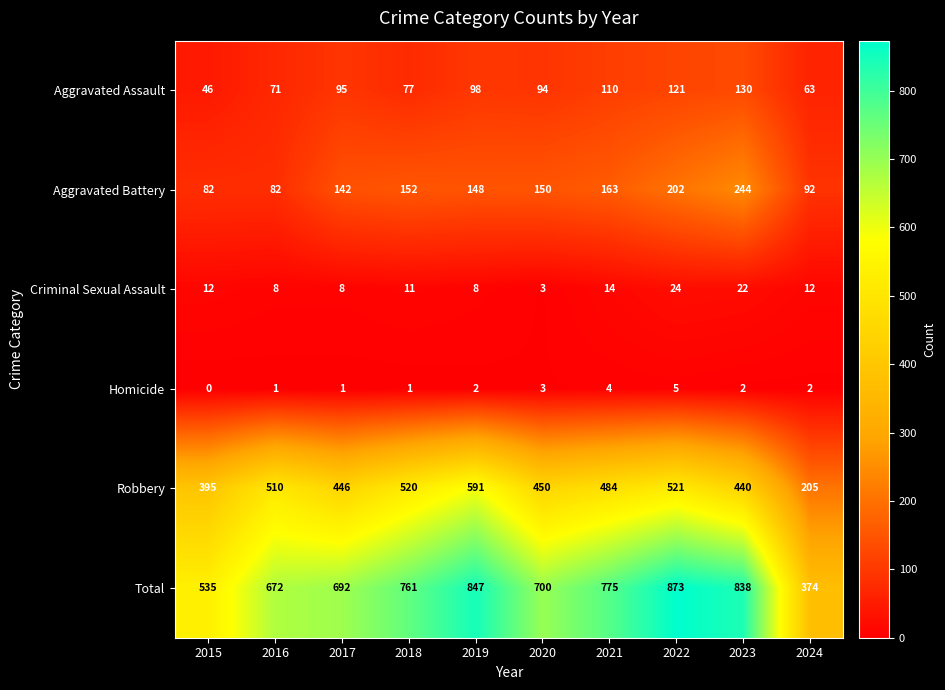

What is the difference between the maximum and minimum values in the Aggravated Assault series?

84